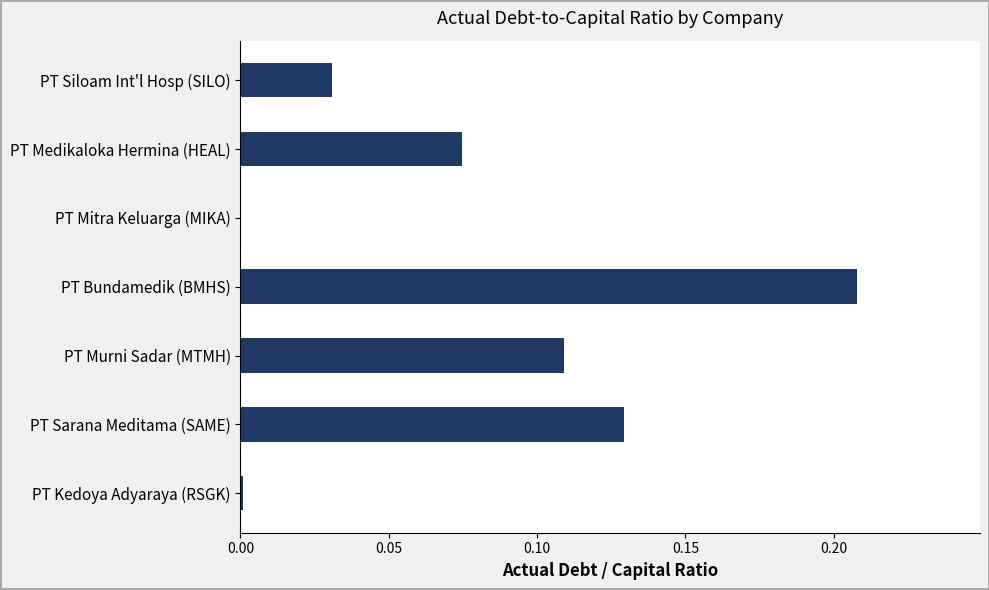

Between PT Murni Sadar (MTMH) and PT Kedoya Adyaraya (RSGK), which is larger?

PT Murni Sadar (MTMH)